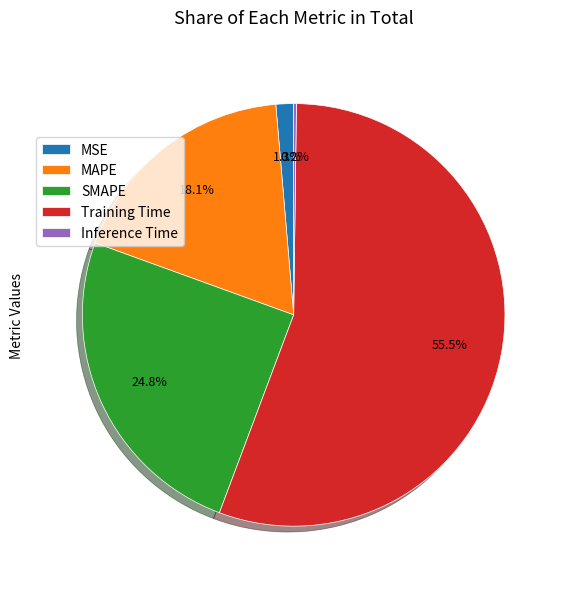

The MAPE slice represents 29% of the pie. True or false?

False